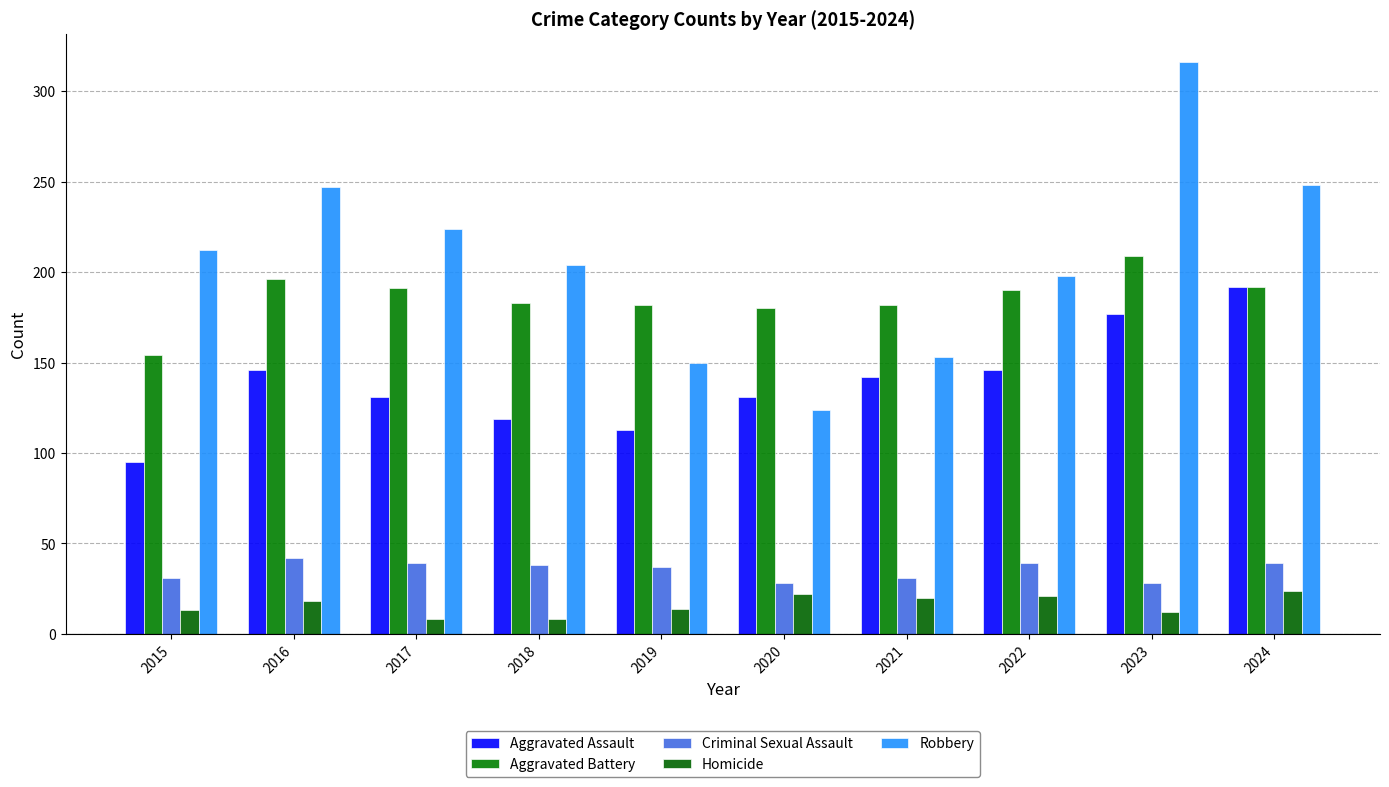

How many bars are there in each group?

5